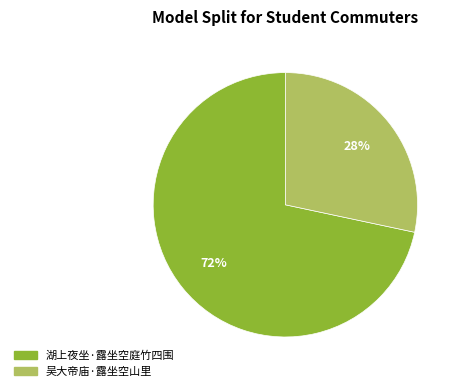

To the nearest percent, what portion does 吴大帝庙·露坐空山里 represent?

28%